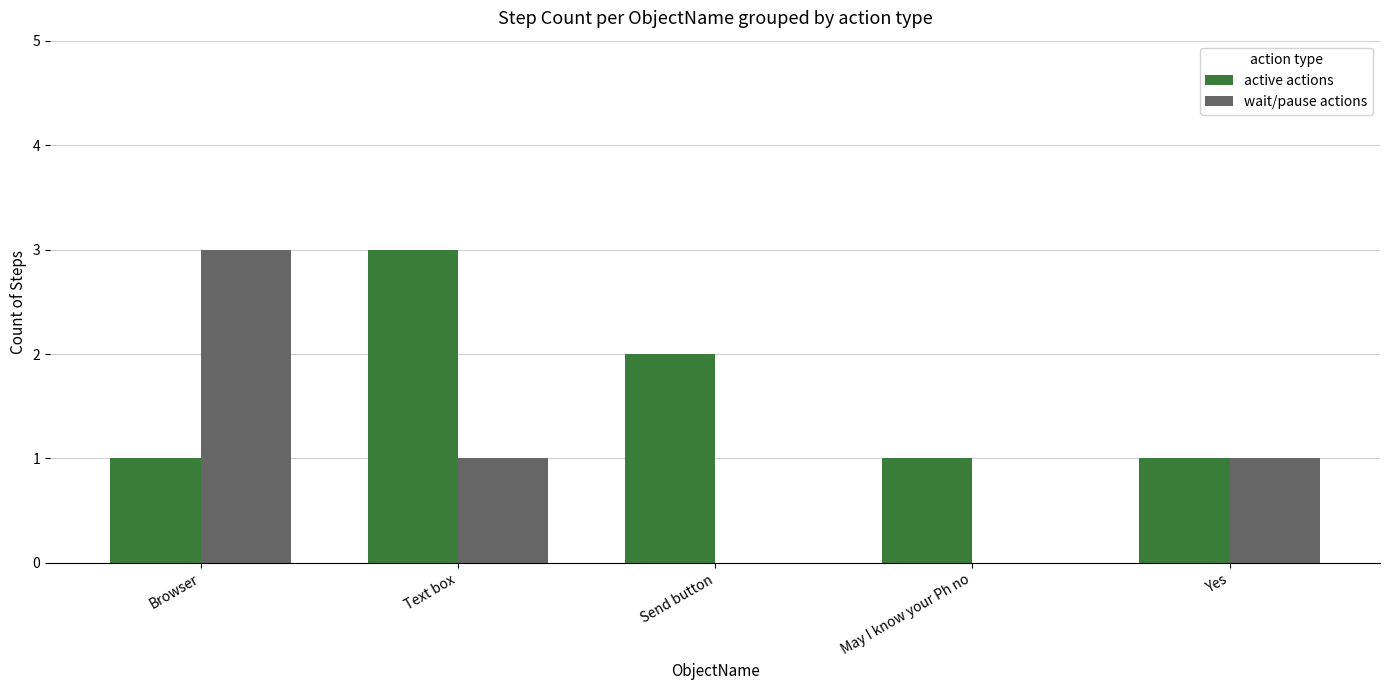

Reading right to left, extract all data points from this chart.

active actions: Yes=1	May I know your Ph no=1	Send button=2	Text box=3	Browser=1
wait/pause actions: Yes=1	May I know your Ph no=0	Send button=0	Text box=1	Browser=3